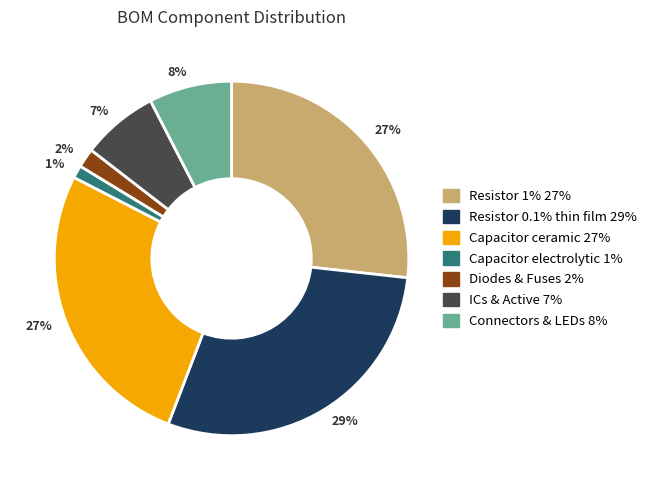

Is there any slice that represents more than half of the pie?

No